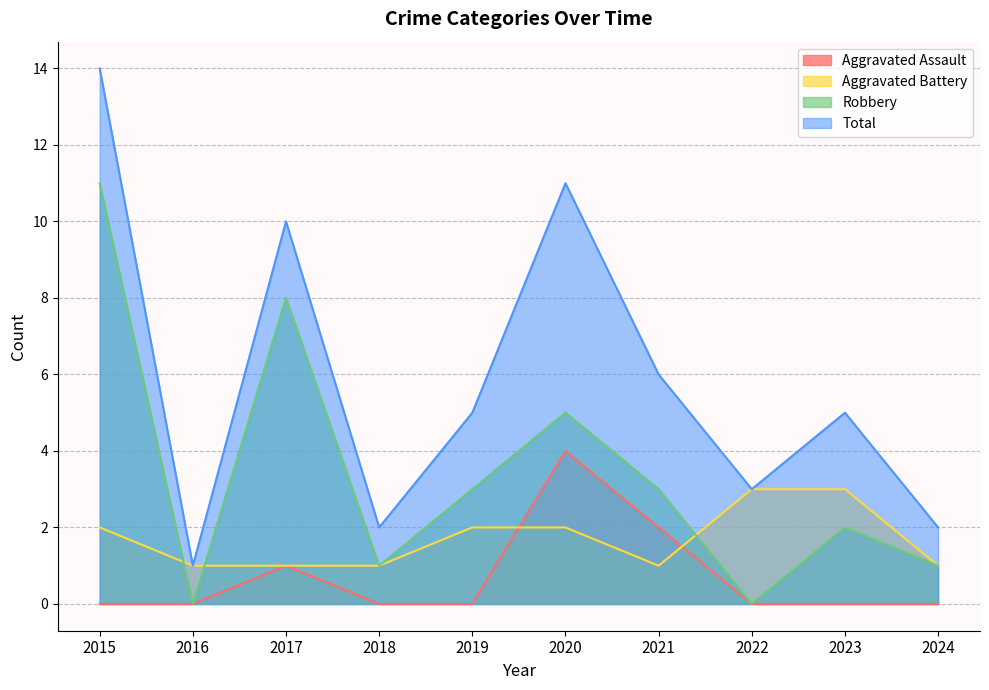

True or false: Aggravated Assault has a value of -2 at 2015.

False